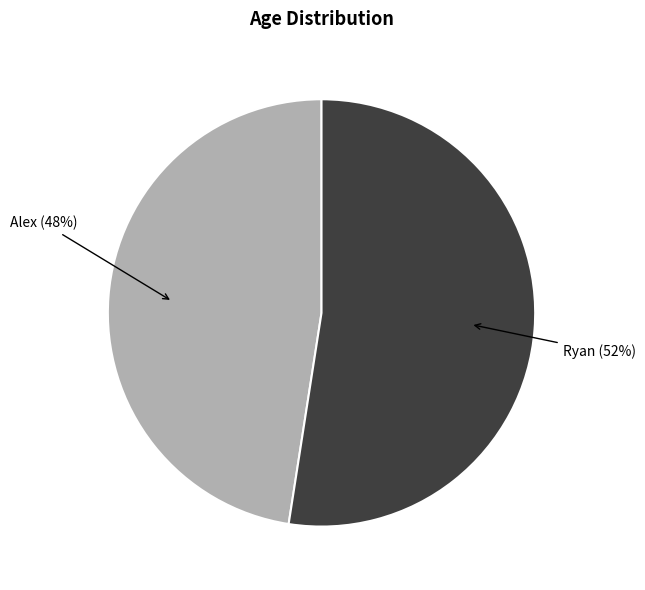

Count the number of slices in the pie.

2